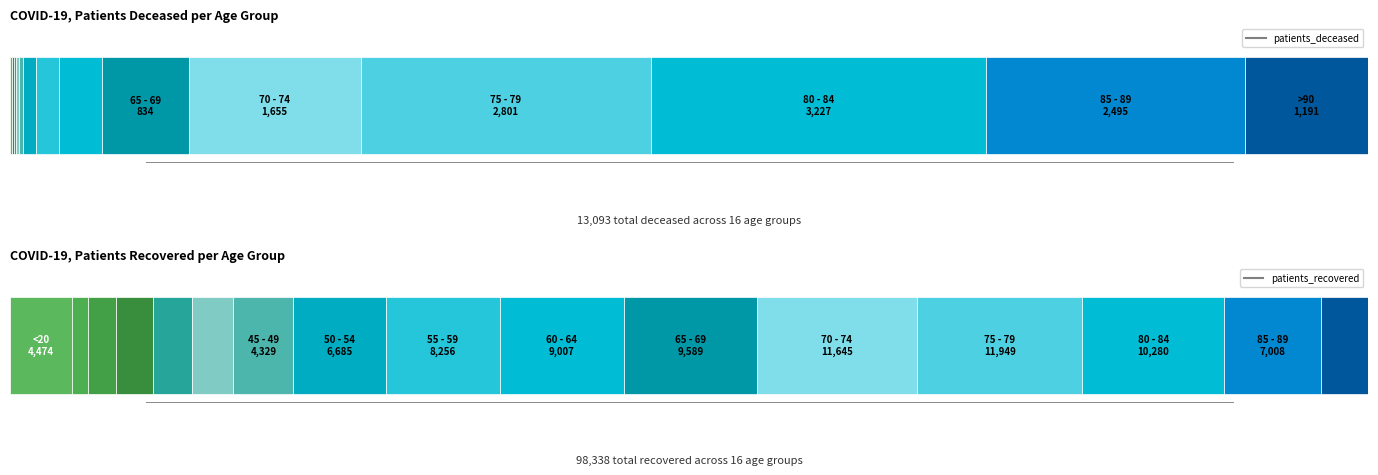

At which category is the sum across all series the highest?

75 - 79